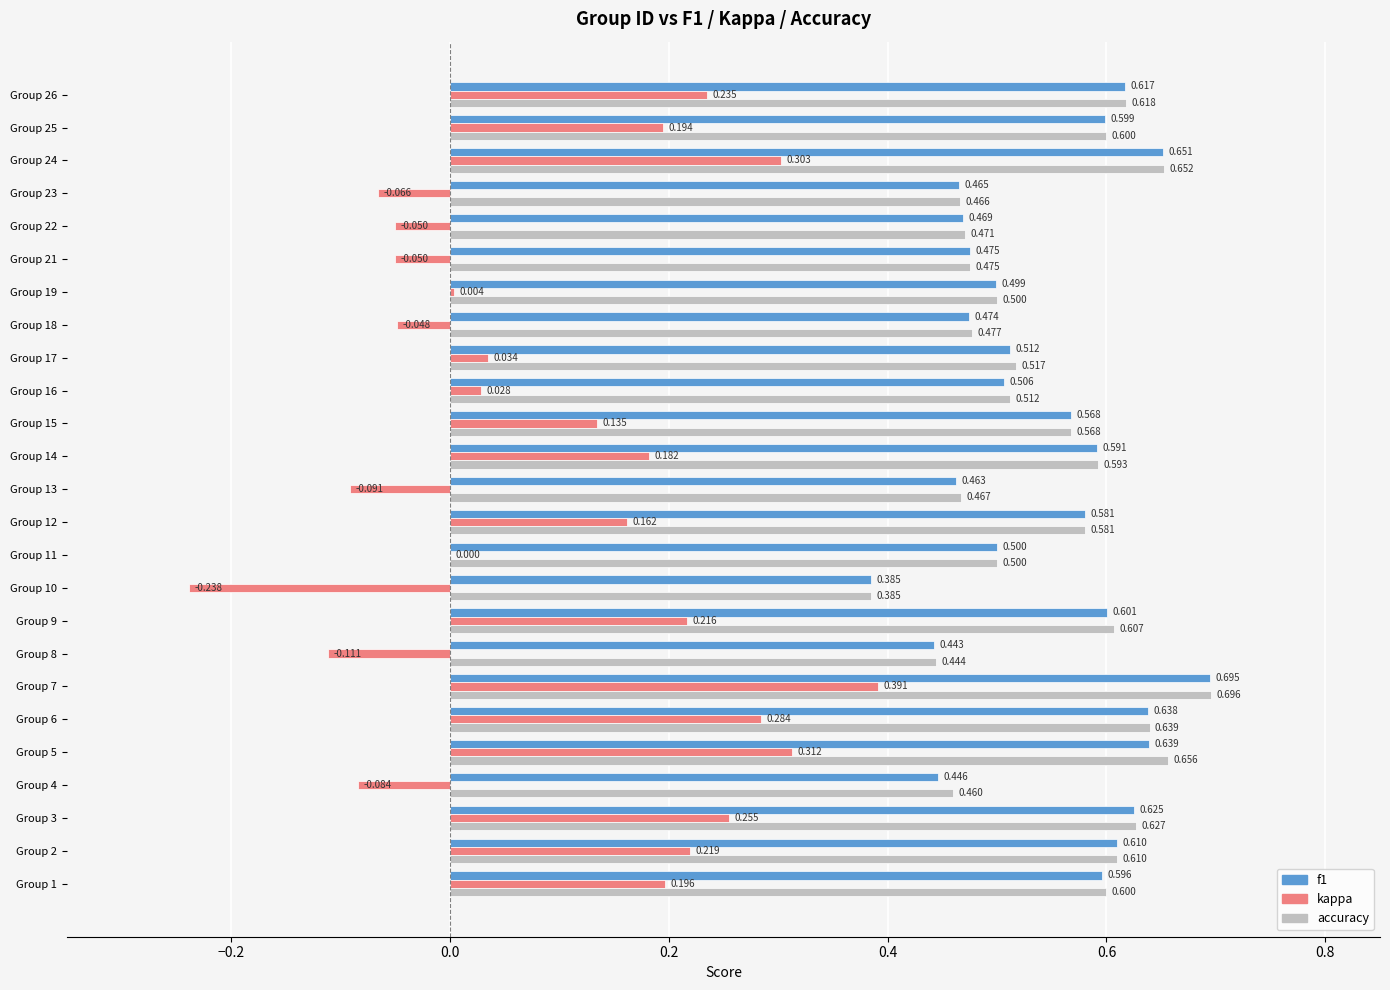

Which series has the largest total across all categories?

accuracy